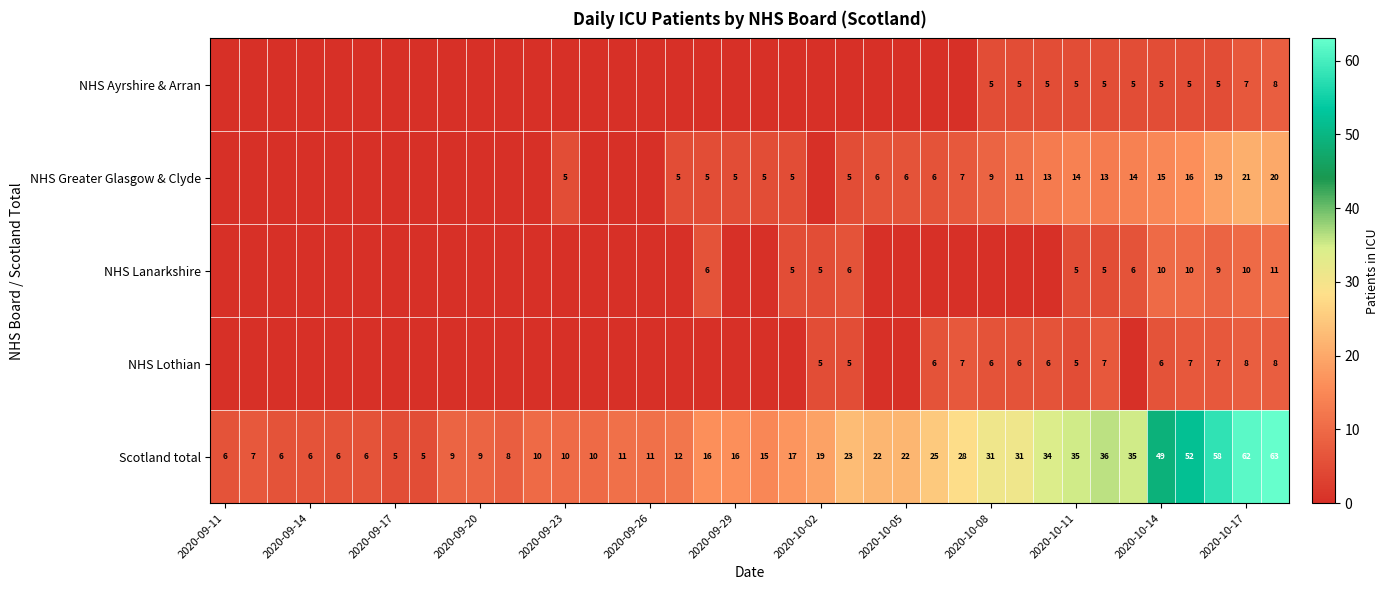

Is it true that Scotland total equals 11 at 2020-09-26?

True